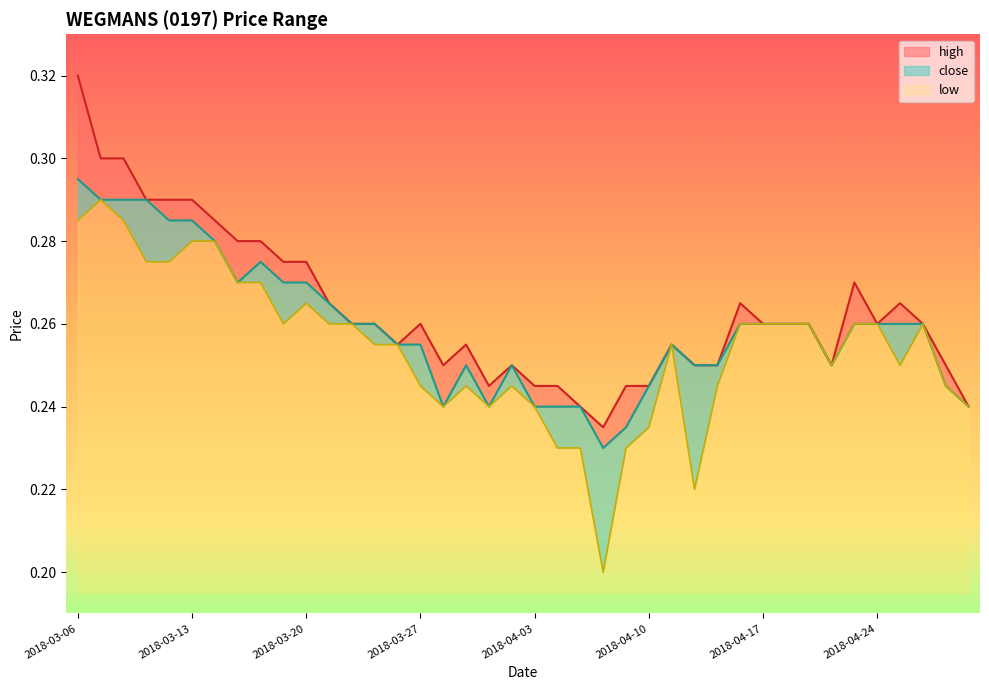

Reading left to right, transcribe all the data shown in this chart.

high: 0.3	0.3	0.3	0.3	0.3	0.3	0.3	0.3	0.3	0.3	0.3	0.3	0.3	0.3	0.3	0.3	0.2	0.3	0.2	0.2	0.2	0.2	0.2	0.2	0.2	0.2	0.3	0.2	0.2	0.3	0.3	0.3	0.3	0.2	0.3	0.3	0.3	0.3	0.2	0.2
close: 0.3	0.3	0.3	0.3	0.3	0.3	0.3	0.3	0.3	0.3	0.3	0.3	0.3	0.3	0.3	0.3	0.2	0.2	0.2	0.2	0.2	0.2	0.2	0.2	0.2	0.2	0.3	0.2	0.2	0.3	0.3	0.3	0.3	0.2	0.3	0.3	0.3	0.3	0.2	0.2
low: 0.3	0.3	0.3	0.3	0.3	0.3	0.3	0.3	0.3	0.3	0.3	0.3	0.3	0.3	0.3	0.2	0.2	0.2	0.2	0.2	0.2	0.2	0.2	0.2	0.2	0.2	0.3	0.2	0.2	0.3	0.3	0.3	0.3	0.2	0.3	0.3	0.2	0.3	0.2	0.2